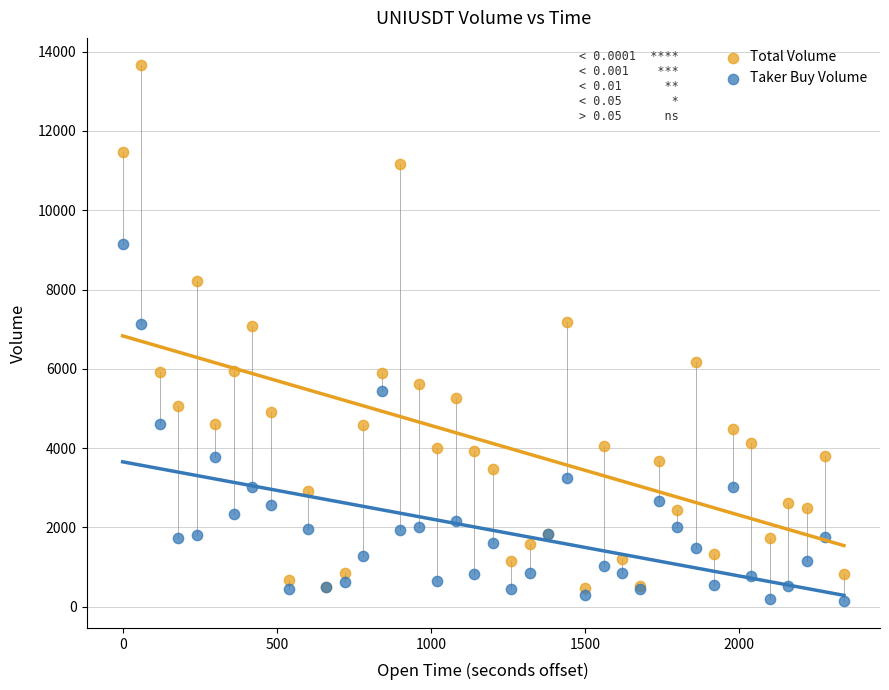

Which series has the widest spread of Y values?

Total Volume